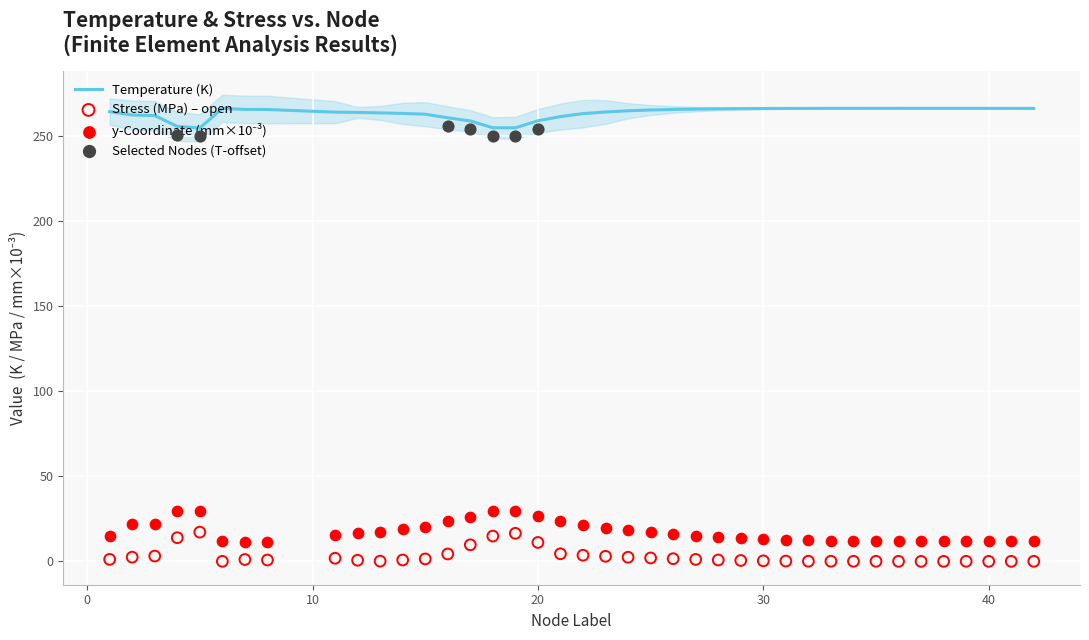

Which series reaches the maximum Y coordinate?

Temperature